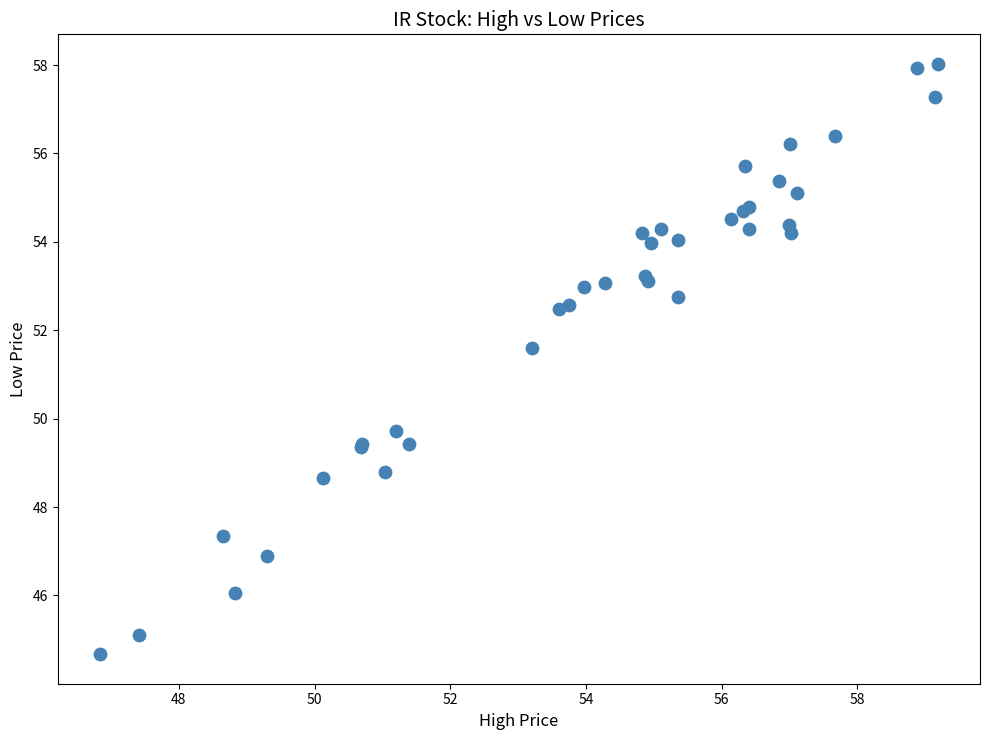

What Y value in the scatter plot is closest to 51?

51.6